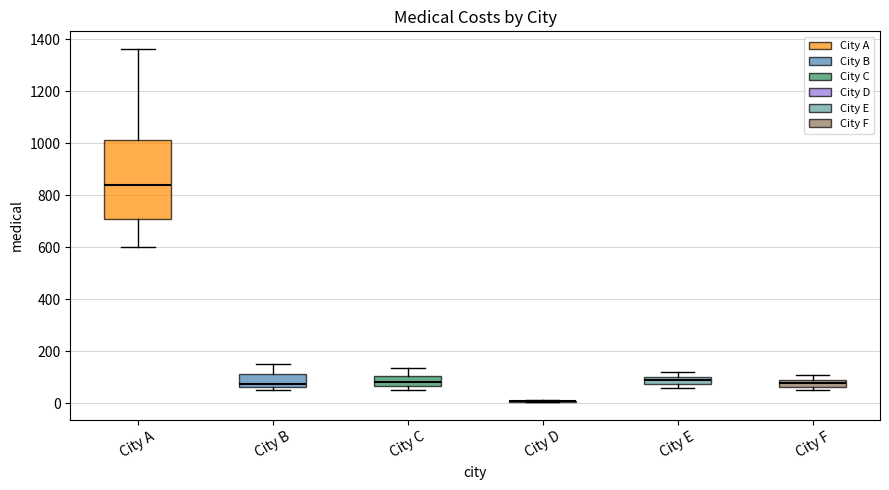

Which box is the tallest, from its lower edge to its upper edge?

City A